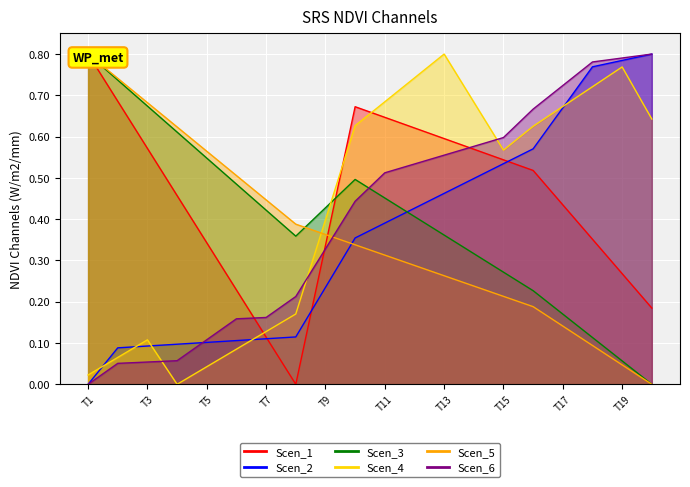

What is the total value across all series at T19?

2.7